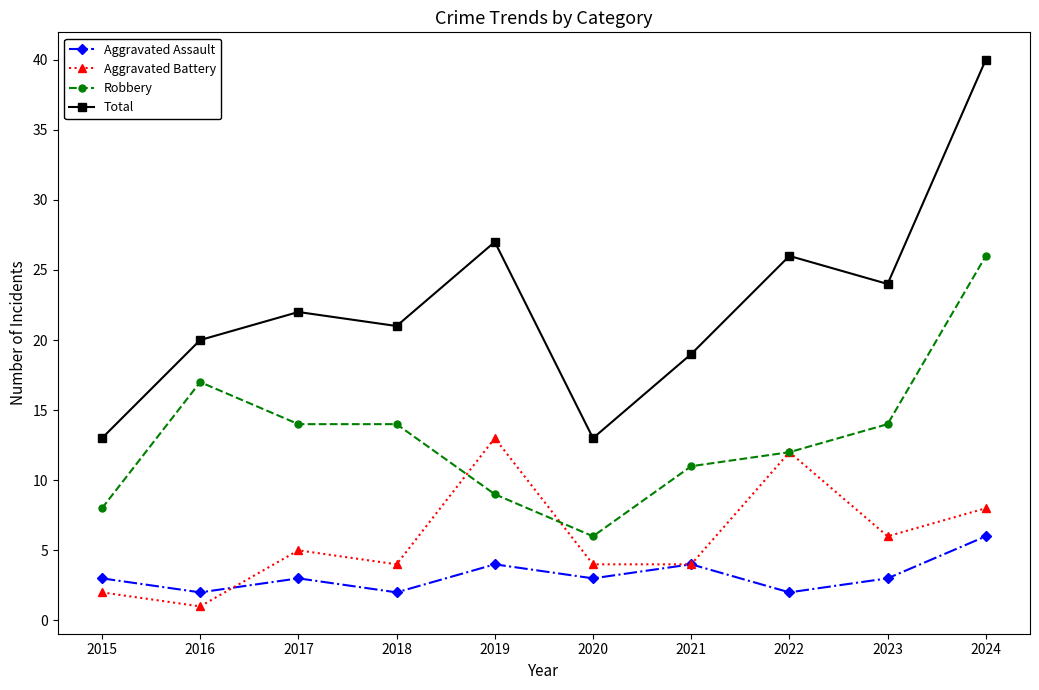

True or false: Total and Robbery cross at least once.

False